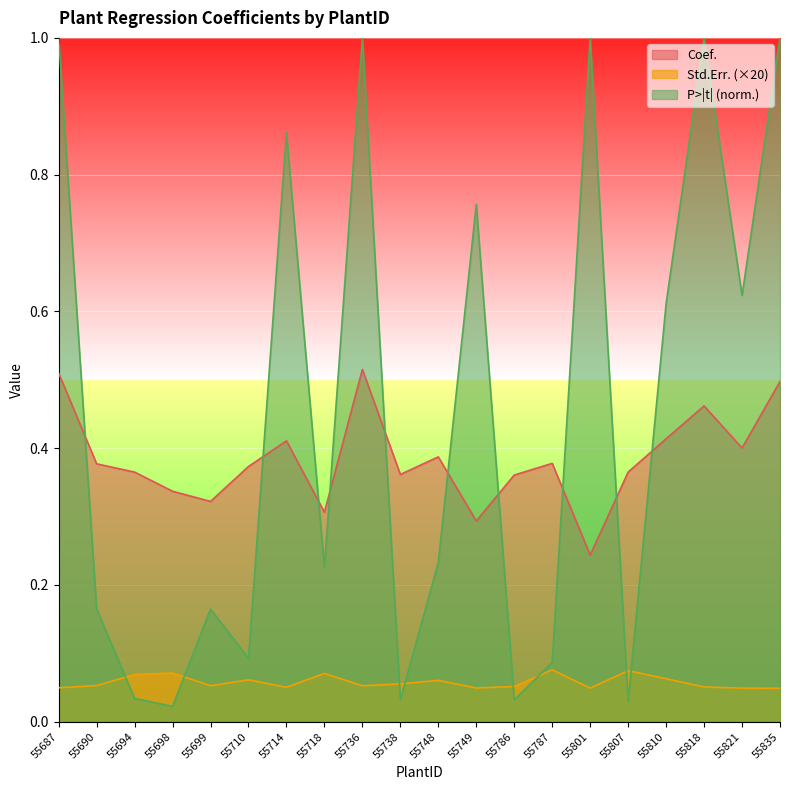

Count the Std.Err. values in the range 0 to 1.

20